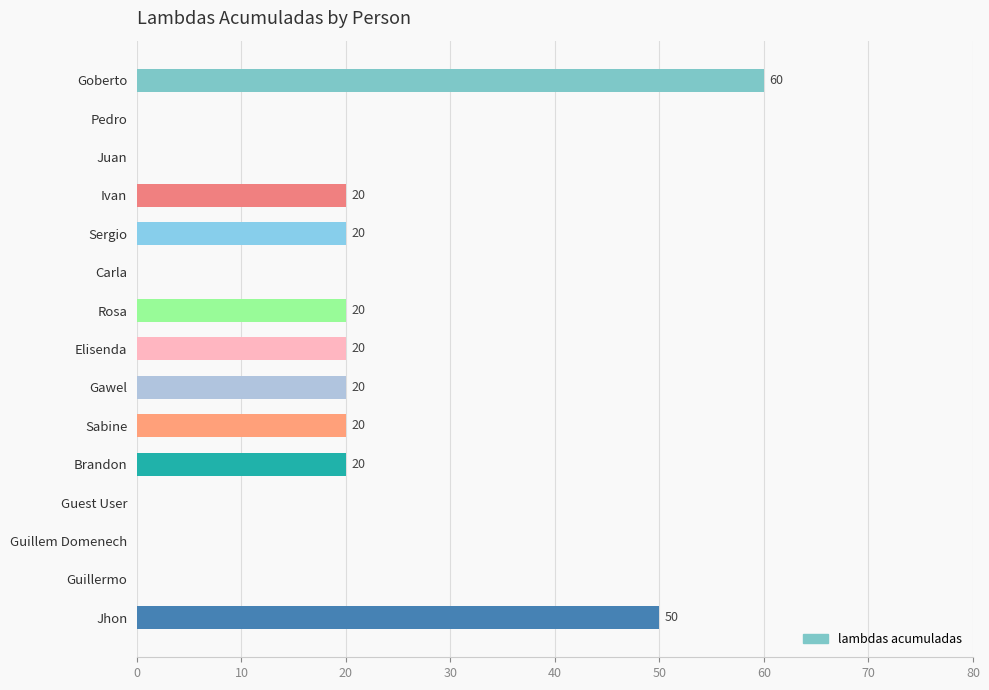

The chart shows a value of 20 at Gawel. True or false?

True